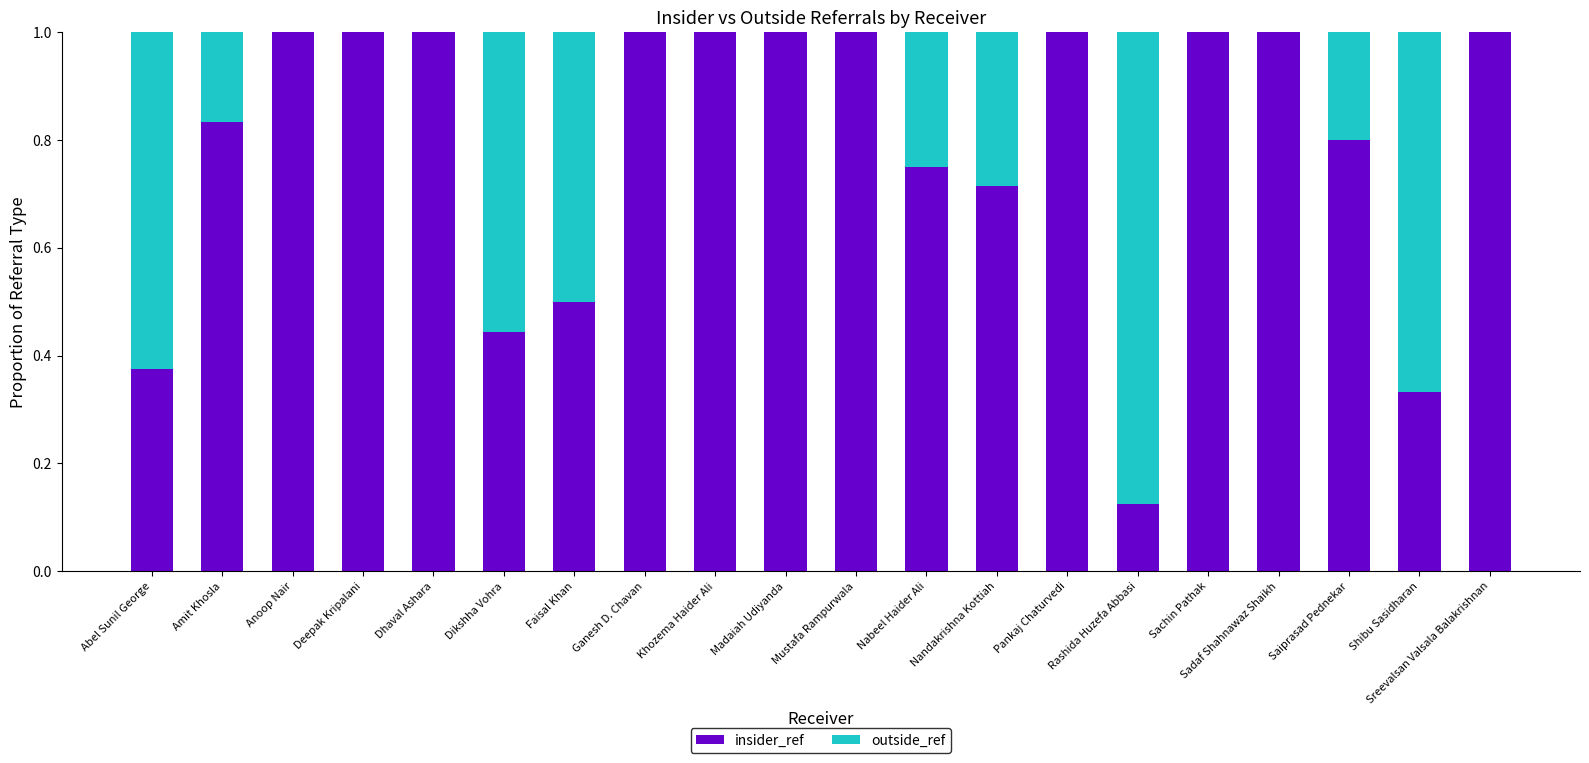

What is the maximum value for insider_ref?

1.0